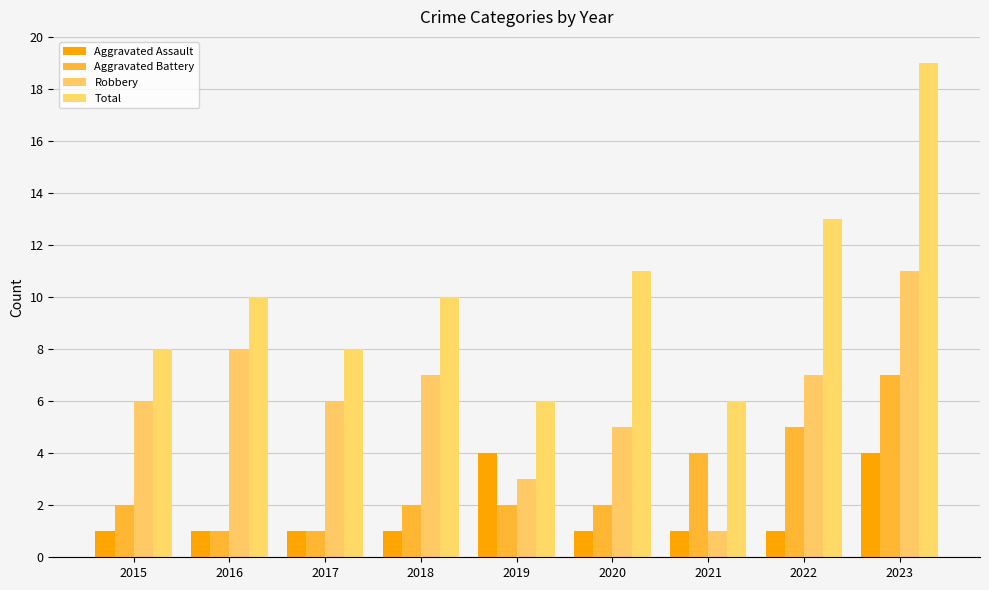

Which series changed the most between 2015 and 2021?

Robbery